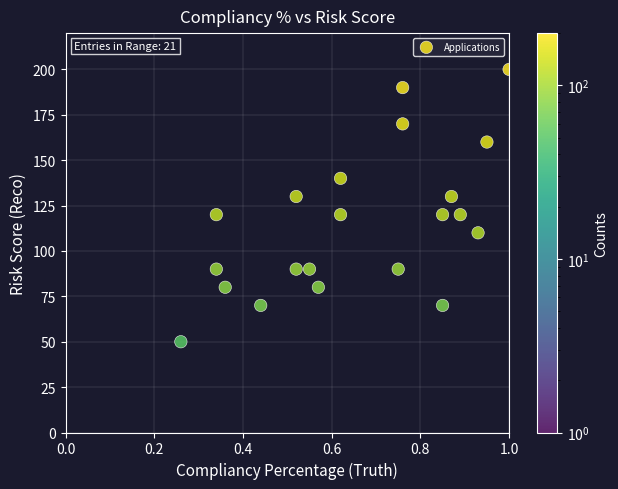

What is the range of Y values (max minus min)?

150